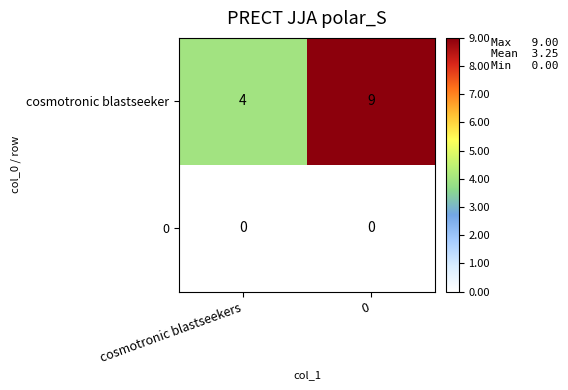

Where is cosmotronic blastseeker nearest to the value 6?

cosmotronic blastseekers